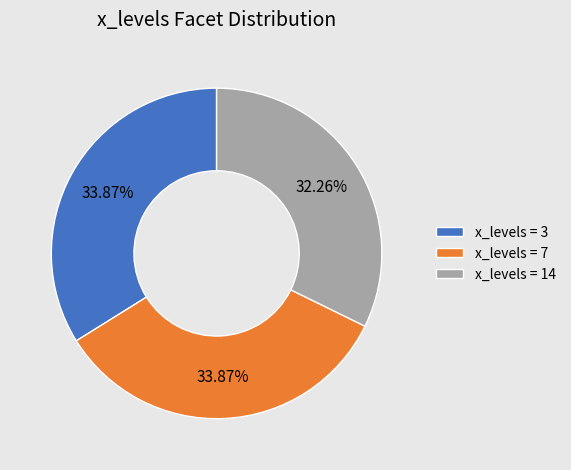

Which has a higher value, x_levels = 14 or x_levels = 7?

x_levels = 7